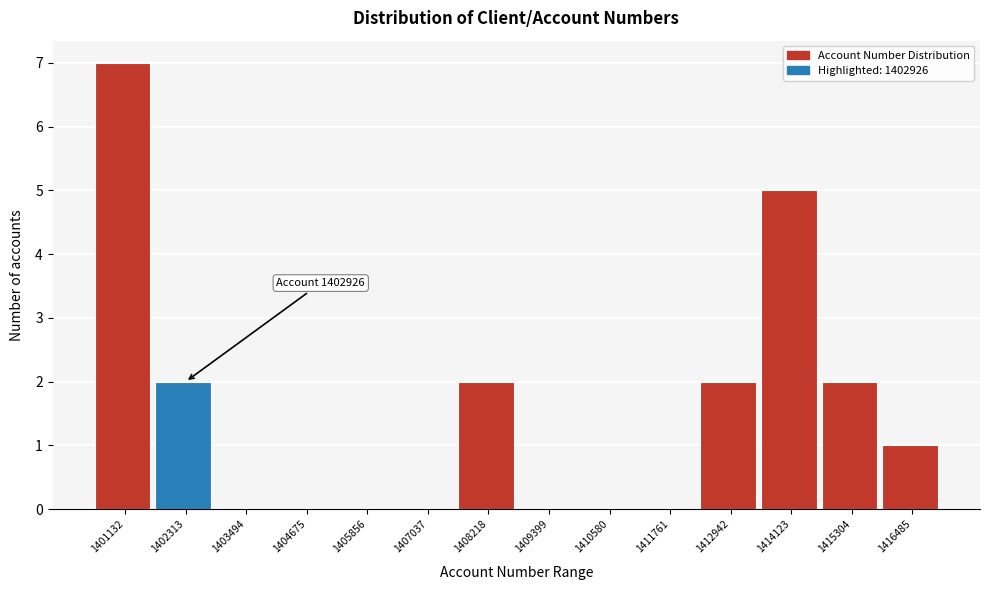

Reading right to left, what are all the values shown in this chart?

1416485=1	1415304=2	1414123=5	1412942=2	1411761=0	1410580=0	1409399=0	1408218=2	1407037=0	1405856=0	1404675=0	1403494=0	1402313=2	1401132=7